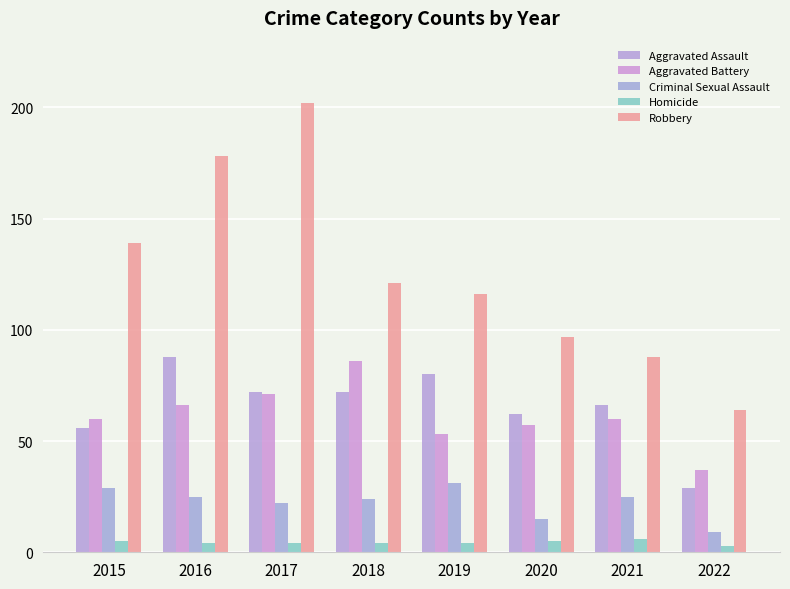

Reading right to left, list all the values displayed in this chart.

Aggravated Assault: 29	66	62	80	72	72	88	56
Aggravated Battery: 37	60	57	53	86	71	66	60
Criminal Sexual Assault: 9	25	15	31	24	22	25	29
Homicide: 3	6	5	4	4	4	4	5
Robbery: 64	88	97	116	121	202	178	139